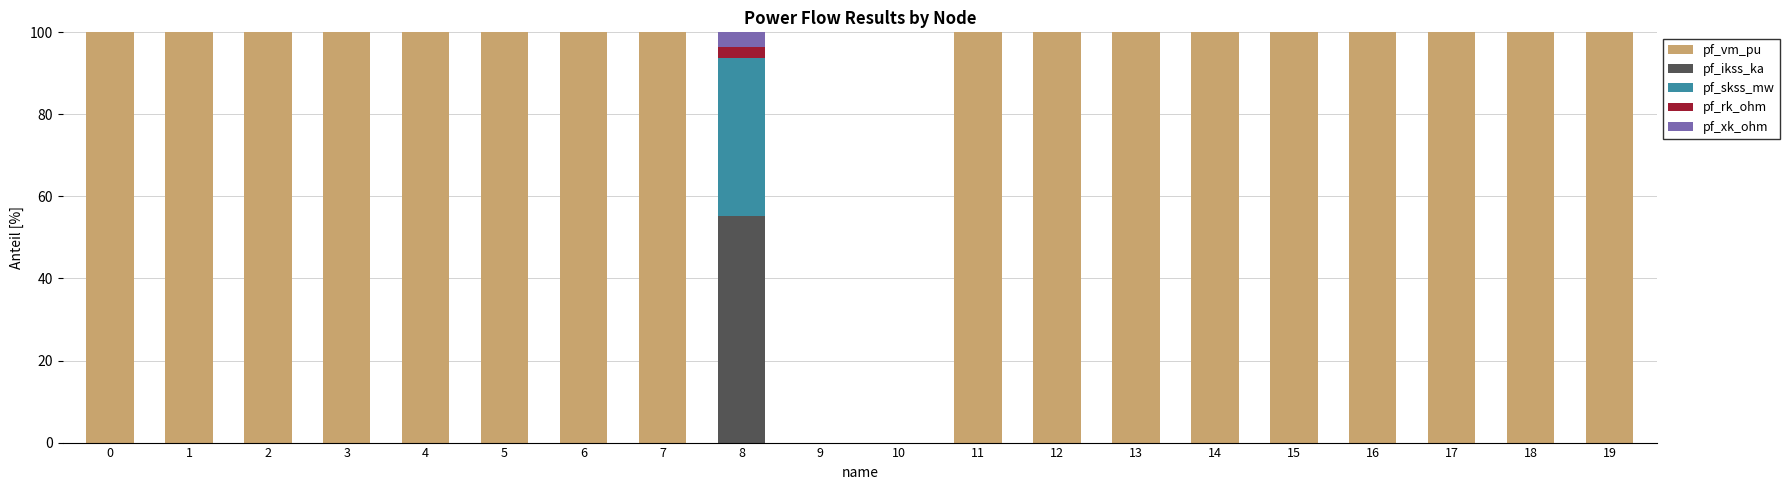

What is the maximum value for pf_vm_pu?

100.0